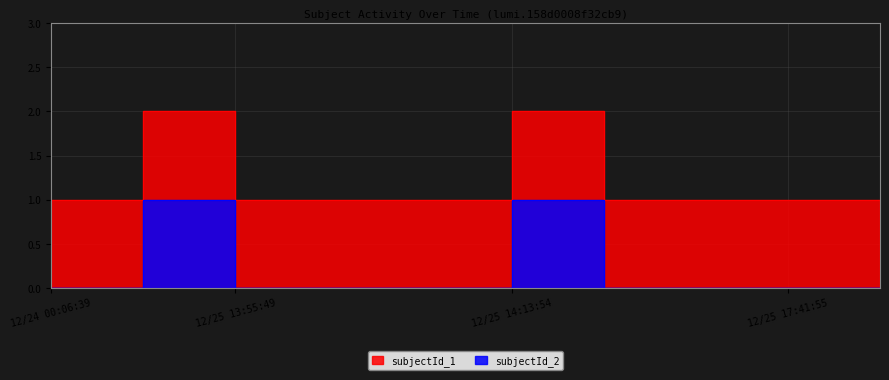

List the series in order of their overall mean, highest first.

subjectId_1, subjectId_2